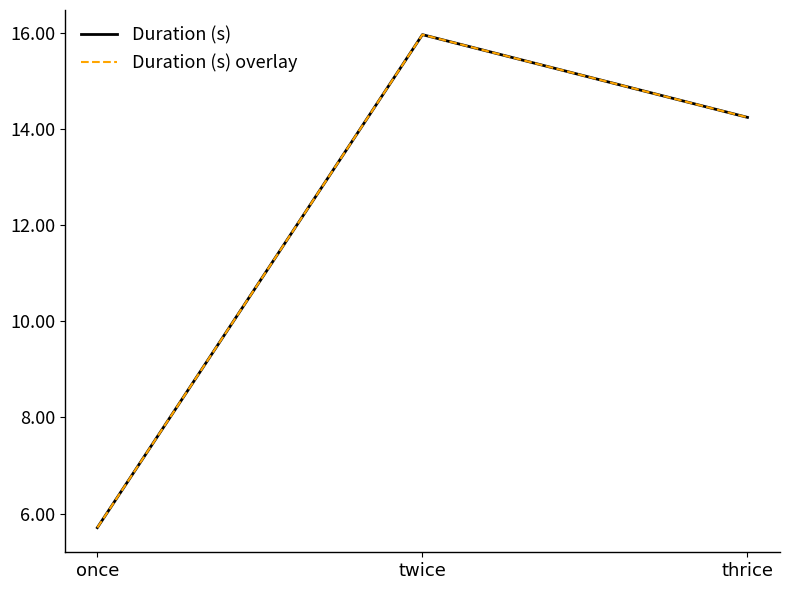

What is the label of the 1st point from the right?

thrice